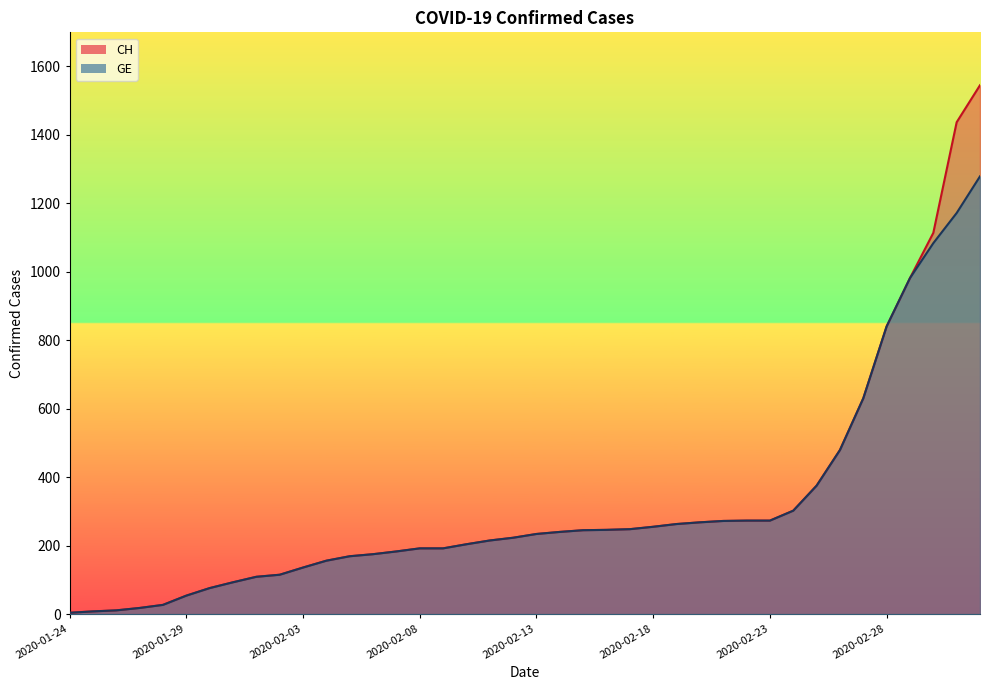

What is the minimum value shown in the chart?

4